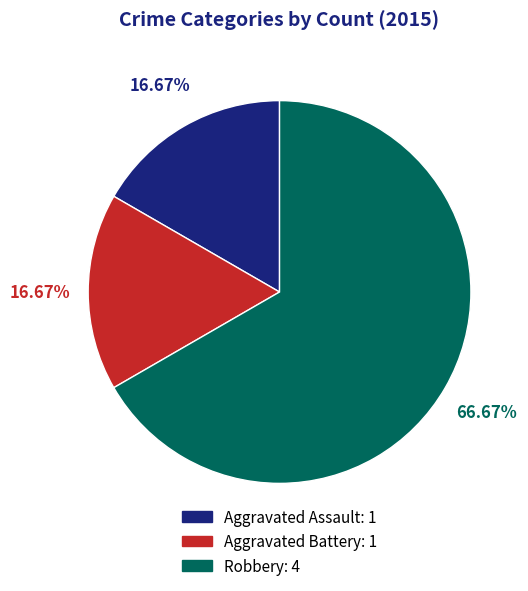

To the nearest percent, what percentage of the pie is Aggravated Assault?

17%